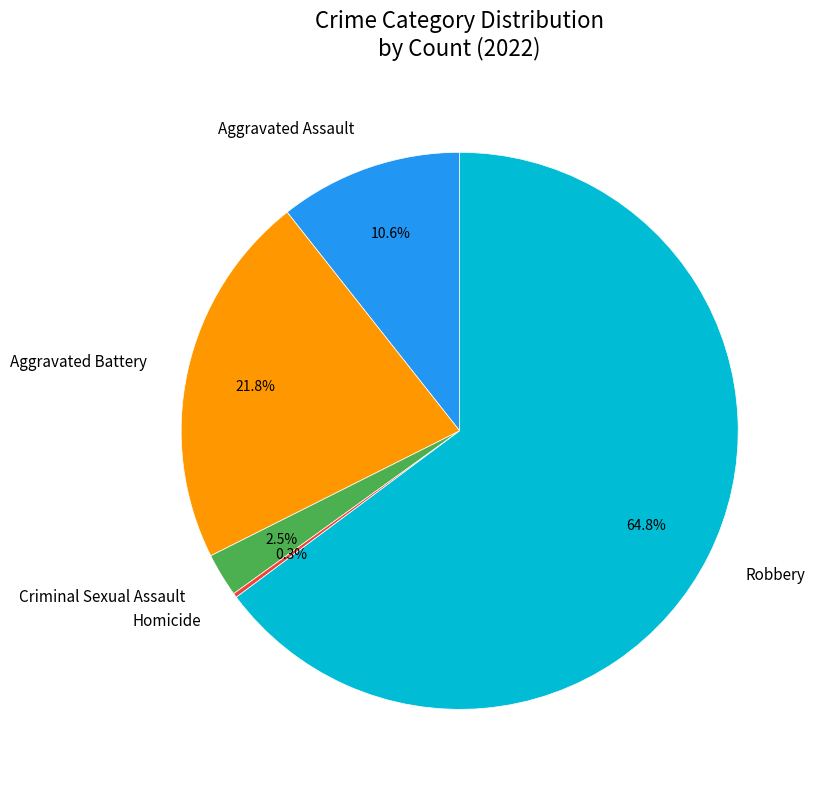

Is it true that Aggravated Assault is 11% of the pie?

True